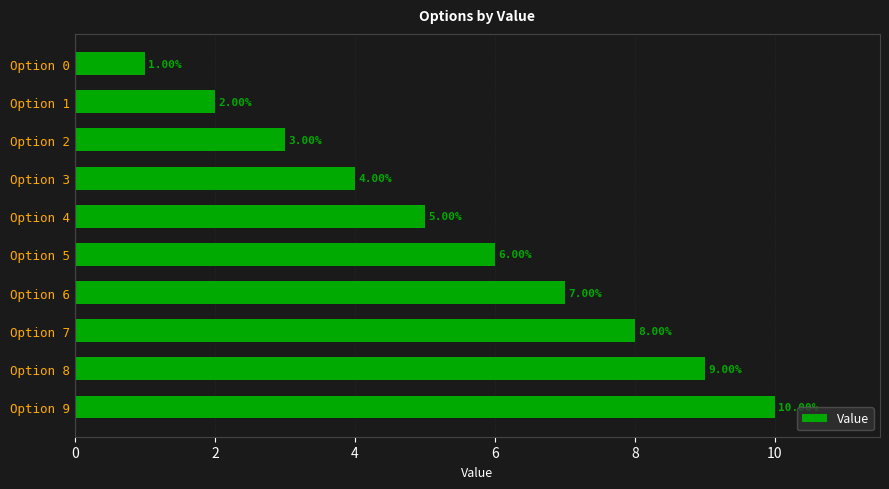

What is the difference between the second highest and second lowest values?

7